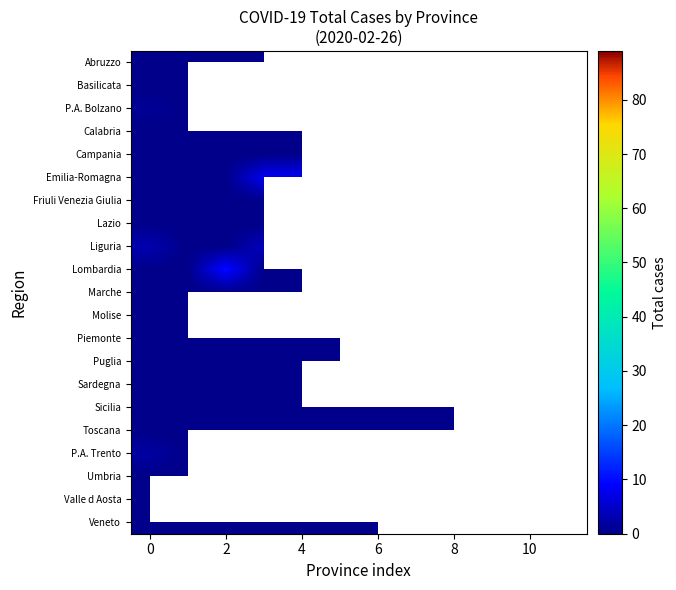

Which series has the largest total across all categories?

Lombardia